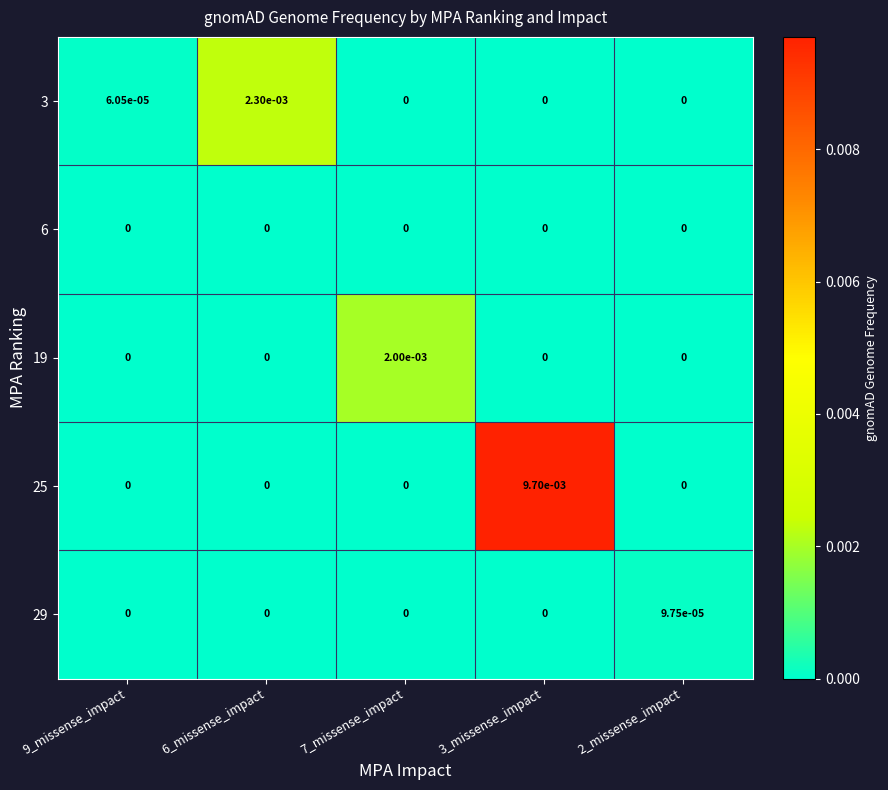

Is it true that 19 equals 0.0 at 3_missense_impact?

True